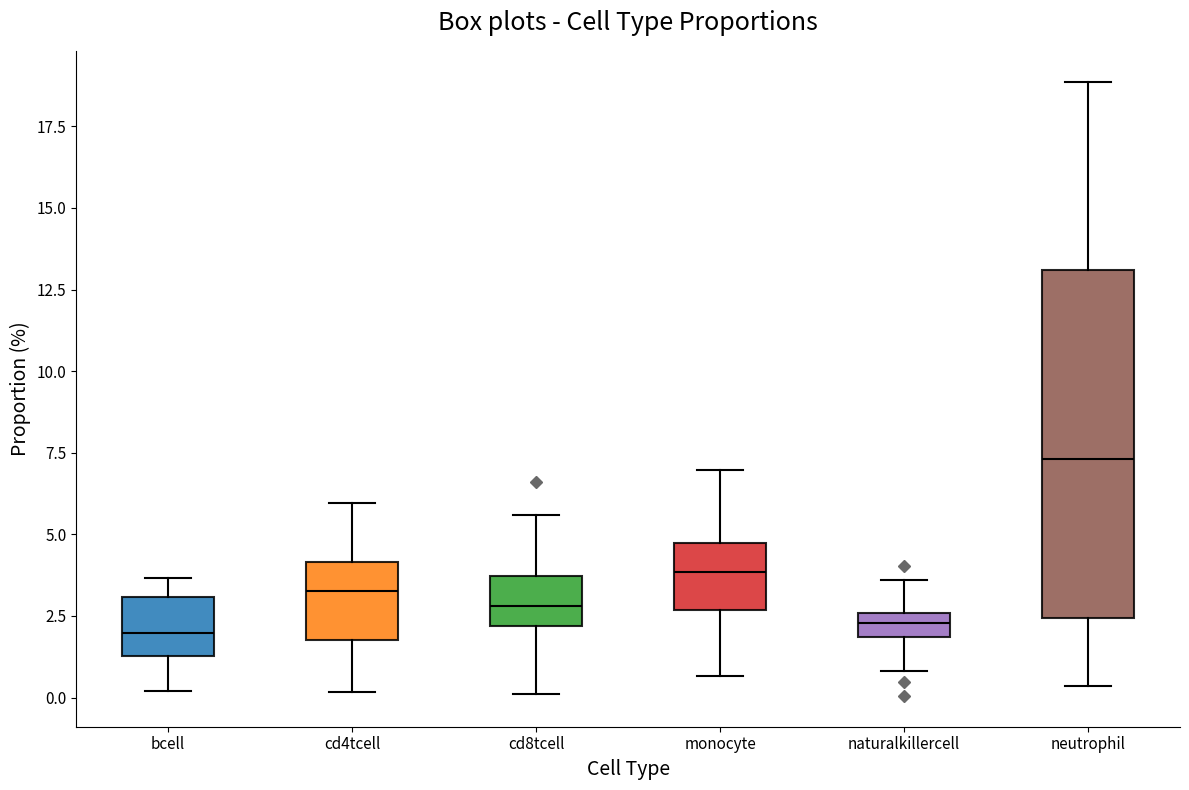

Comparing the boxes themselves (not the whiskers), which one is the tallest?

neutrophil